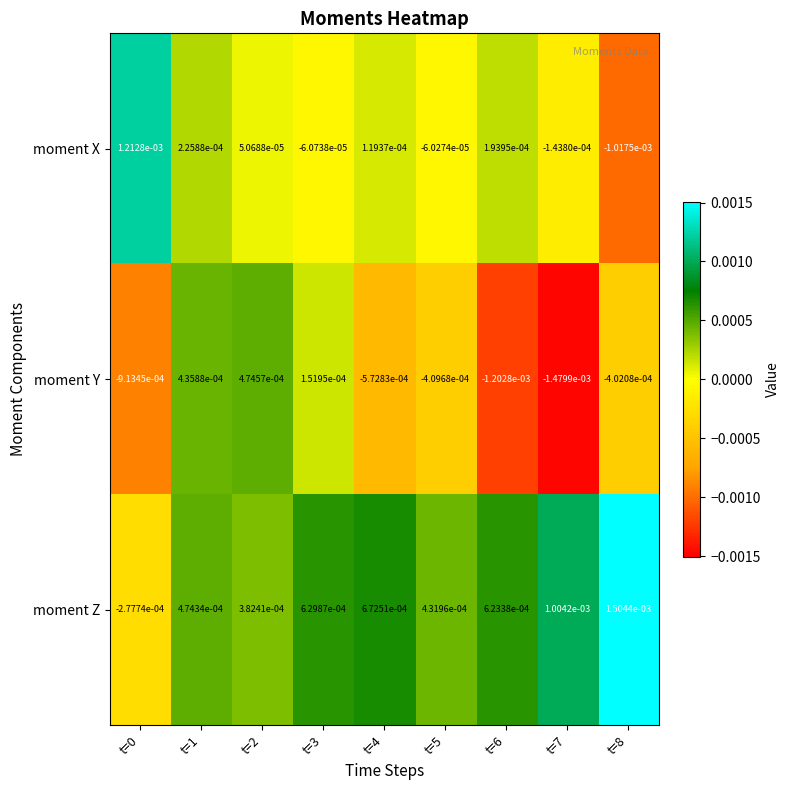

Rank the series at t=0 from highest to lowest value.

moment X, moment Z, moment Y